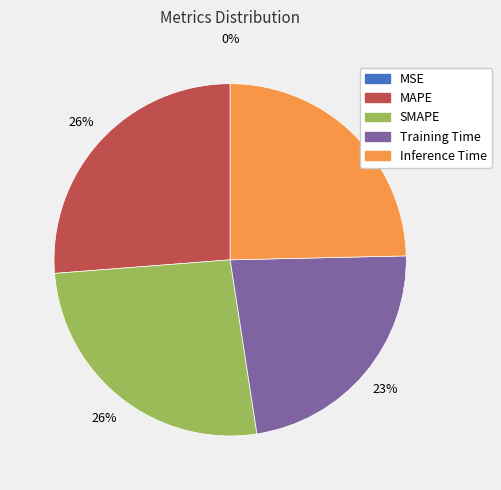

Is the sum of MAPE and Training Time greater than half?

No